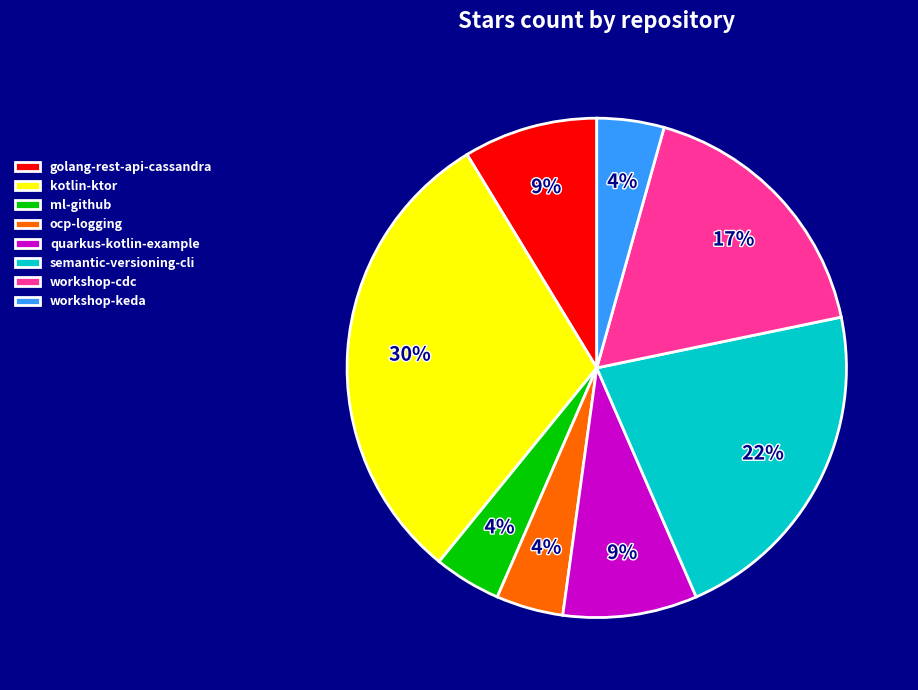

What is the ratio of the value at golang-rest-api-cassandra to the value at quarkus-kotlin-example?

1.0